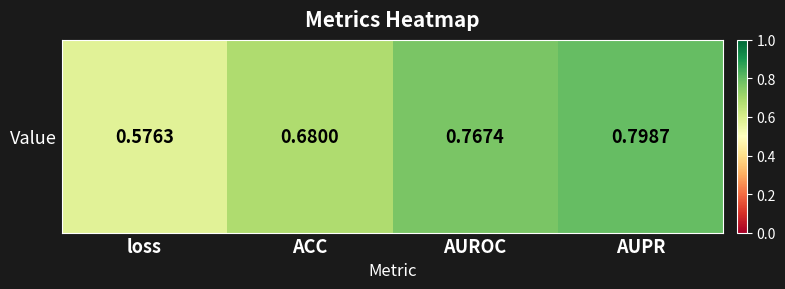

True or false: the data shows 0.7 at ACC.

True